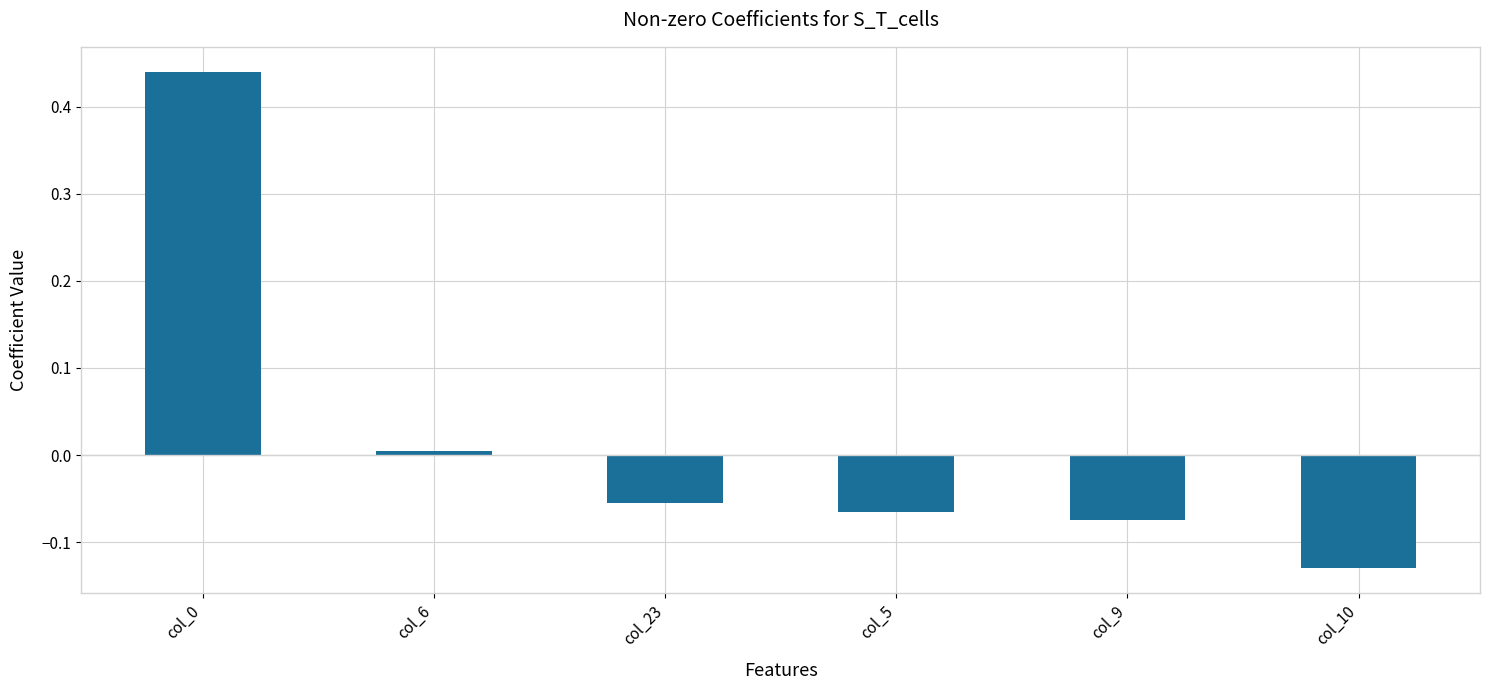

What position from the left is col_23?

3